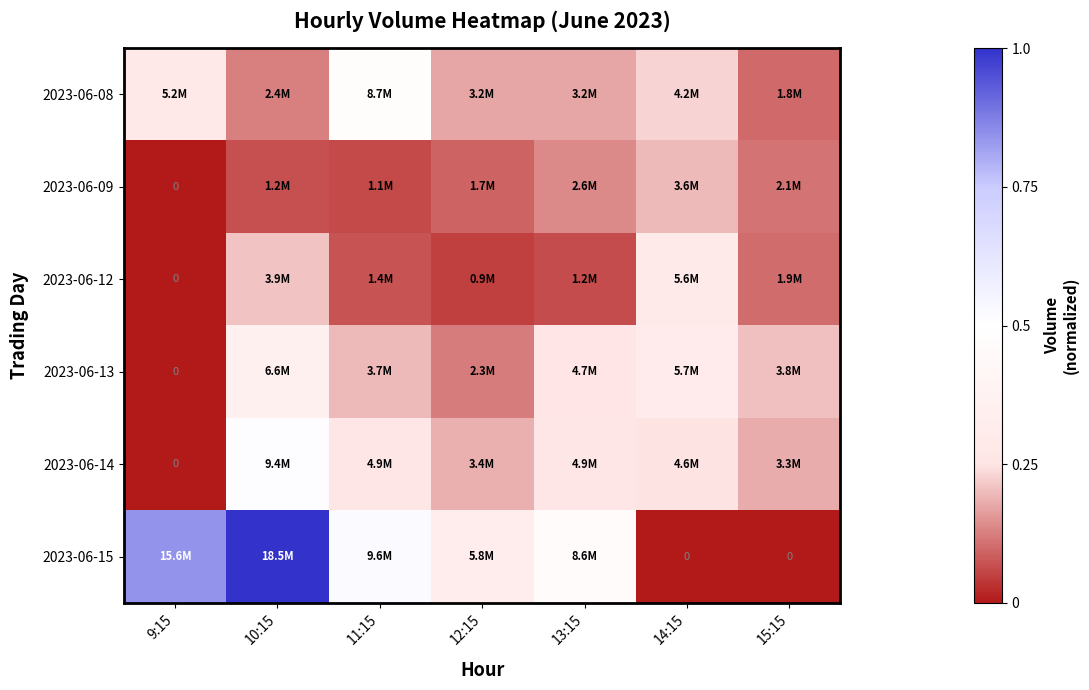

Where is 2023-06-14 nearest to the value 0?

9:15